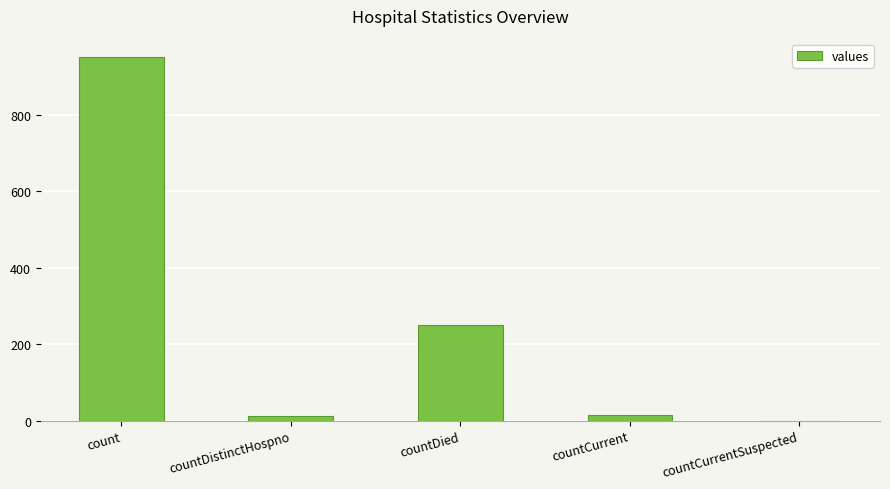

What is the sum of all values?

1227